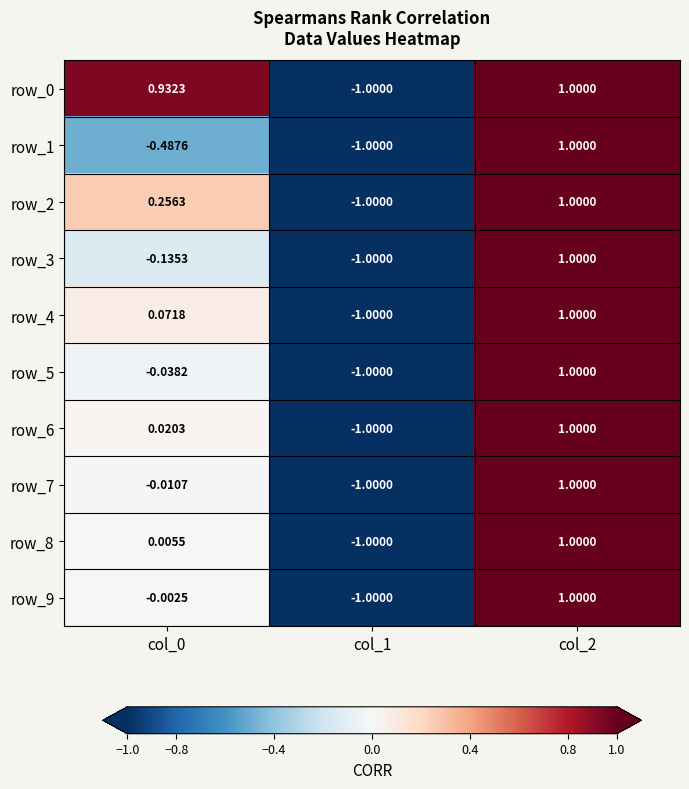

At which category does the chart reach its peak across all series?

col_2